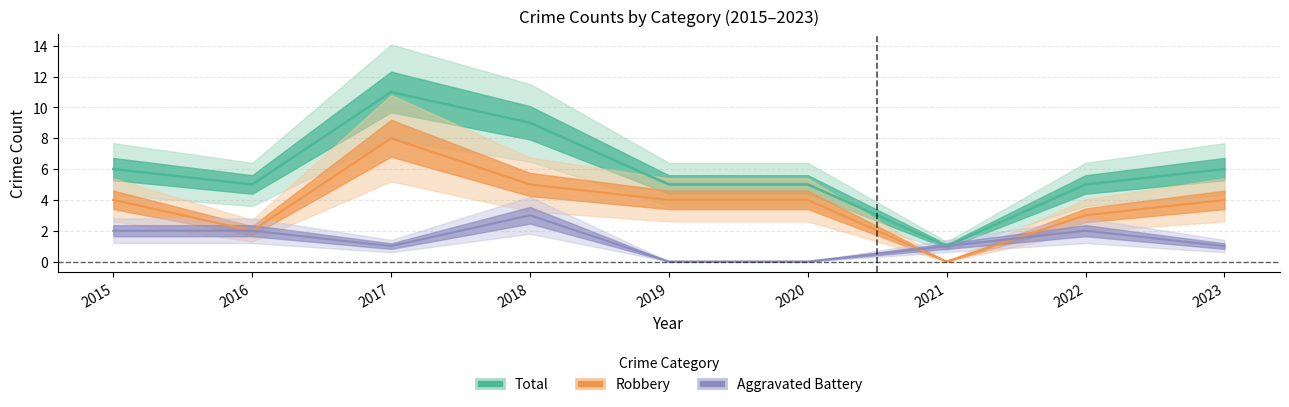

Where is the first local minimum for Aggravated Battery?

2017